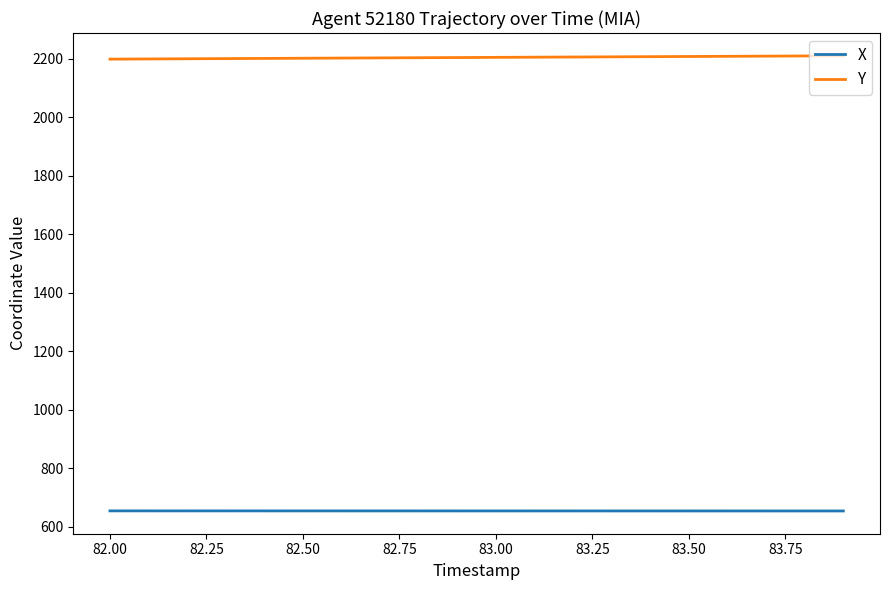

Rank the series by their maximum value, from lowest to highest.

X, Y